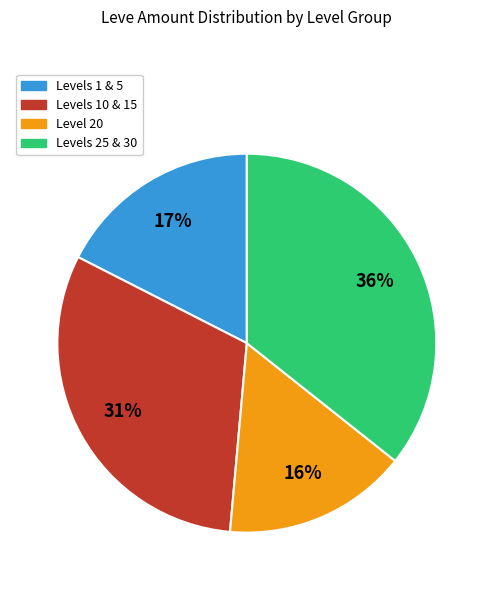

Rank the categories by value from highest to lowest.

Levels 25 & 30, Levels 10 & 15, Levels 1 & 5, Level 20